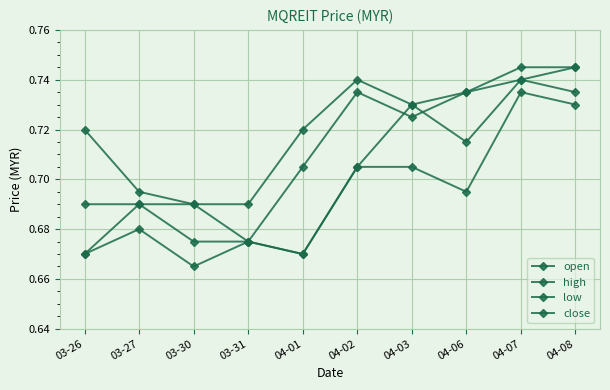

True or false: high has a value of 1.2 at 04-06.

False